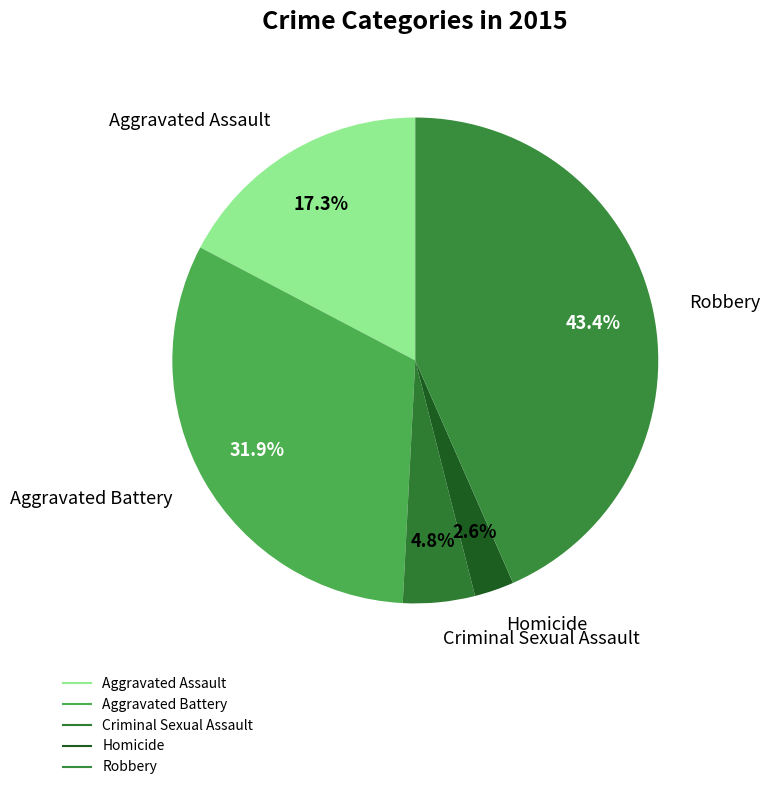

How many slices are in this pie chart?

5